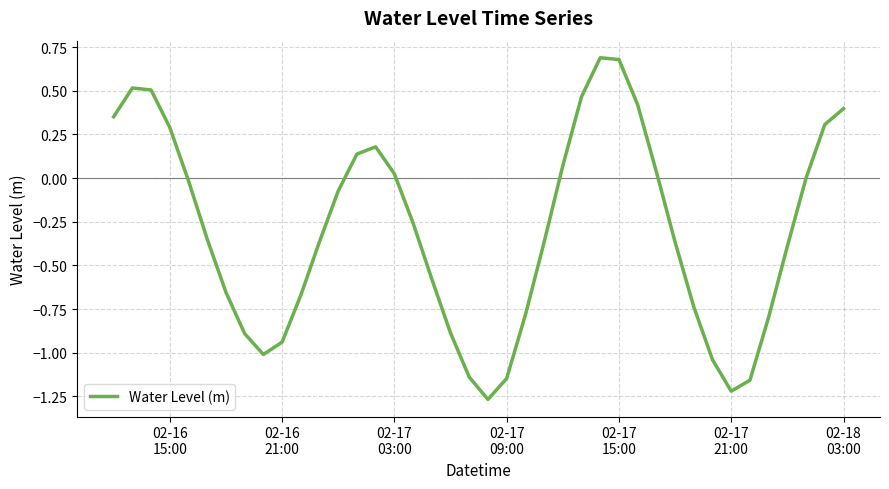

What is the greatest value displayed?

0.7